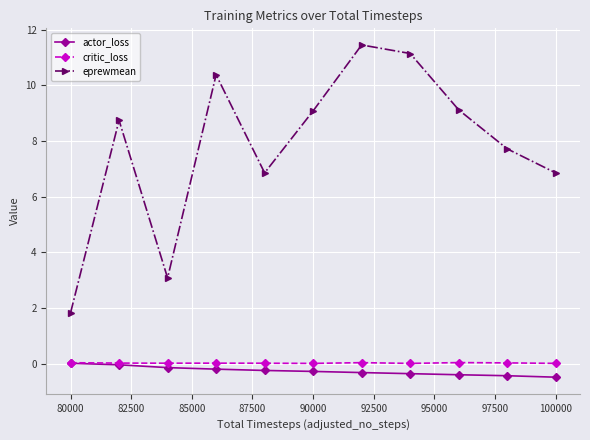

True or false: eprewmean and actor_loss cross at least once.

False